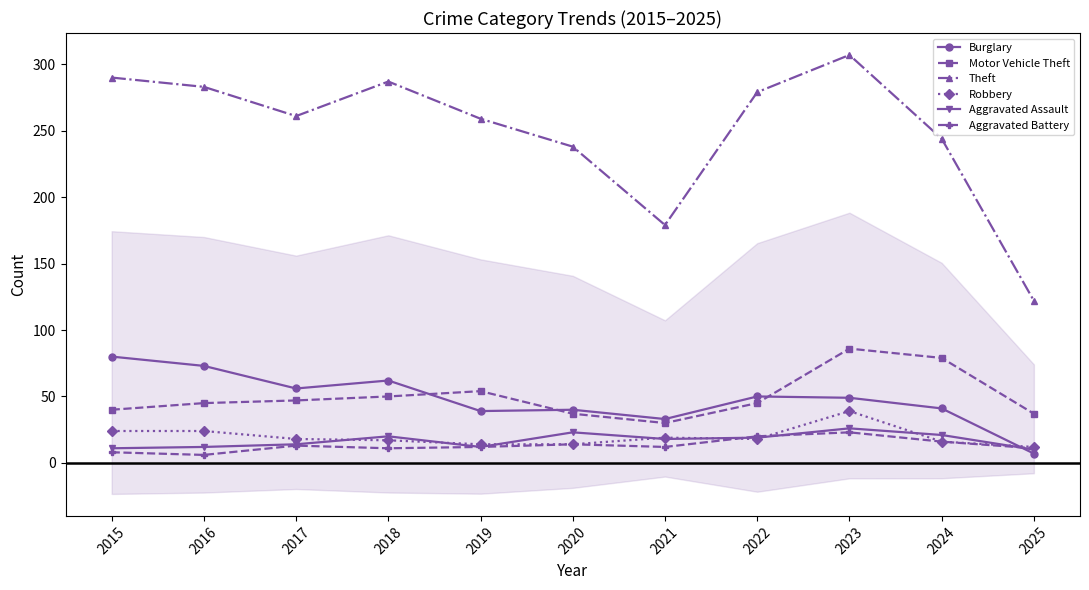

What is the value of the Aggravated Battery point at the 3rd from the left?

13